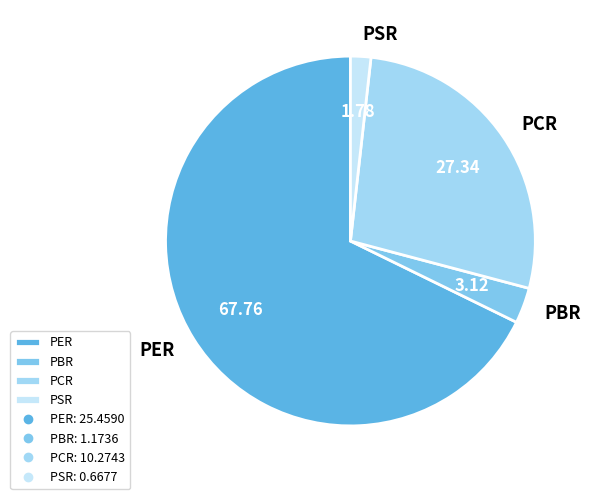

Which has a higher value, PCR or PER?

PER